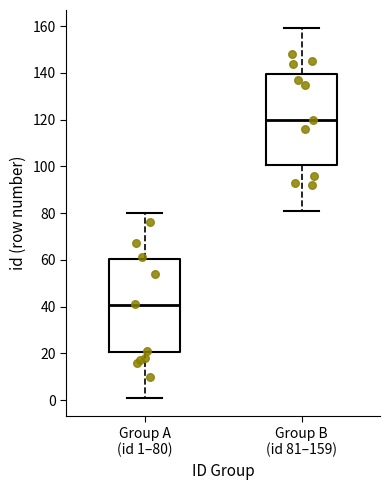

Where does the upper whisker of the box for Group A (id 1–80) end on the y-axis? The values are not printed on the chart, so give them approximately, as read against the axis.

80